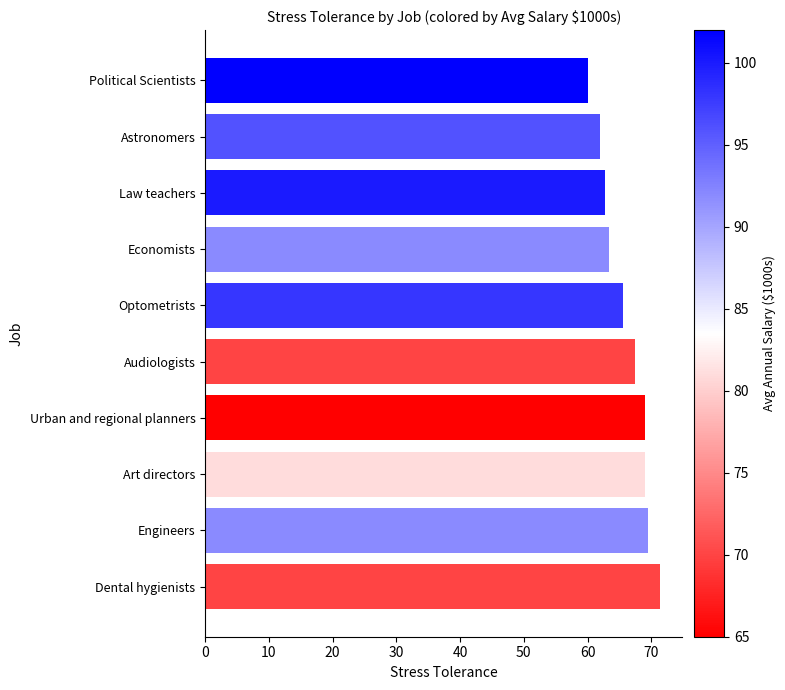

Reading bottom to top, transcribe all the data shown in this chart.

71.3	69.5	69.0	69.0	67.5	65.5	63.3	62.8	62.0	60.1